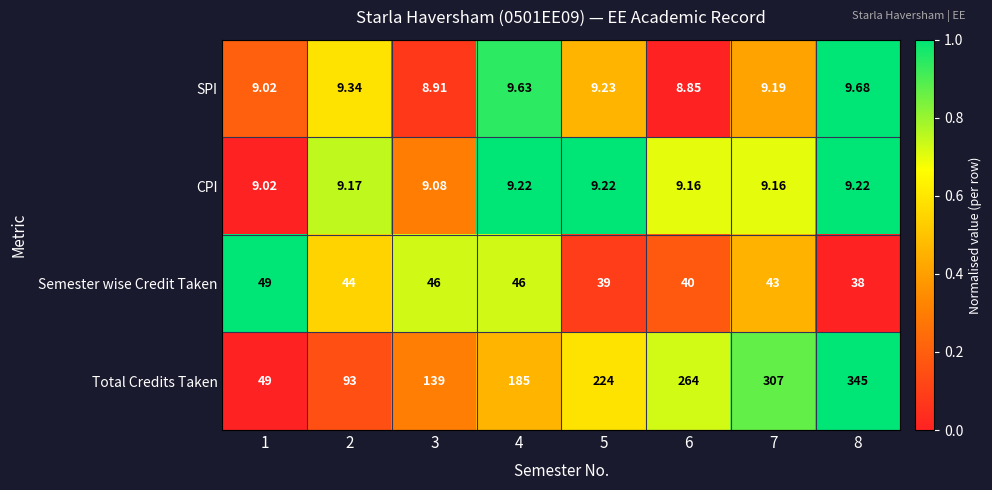

What is the total value across all series at 2?

155.5